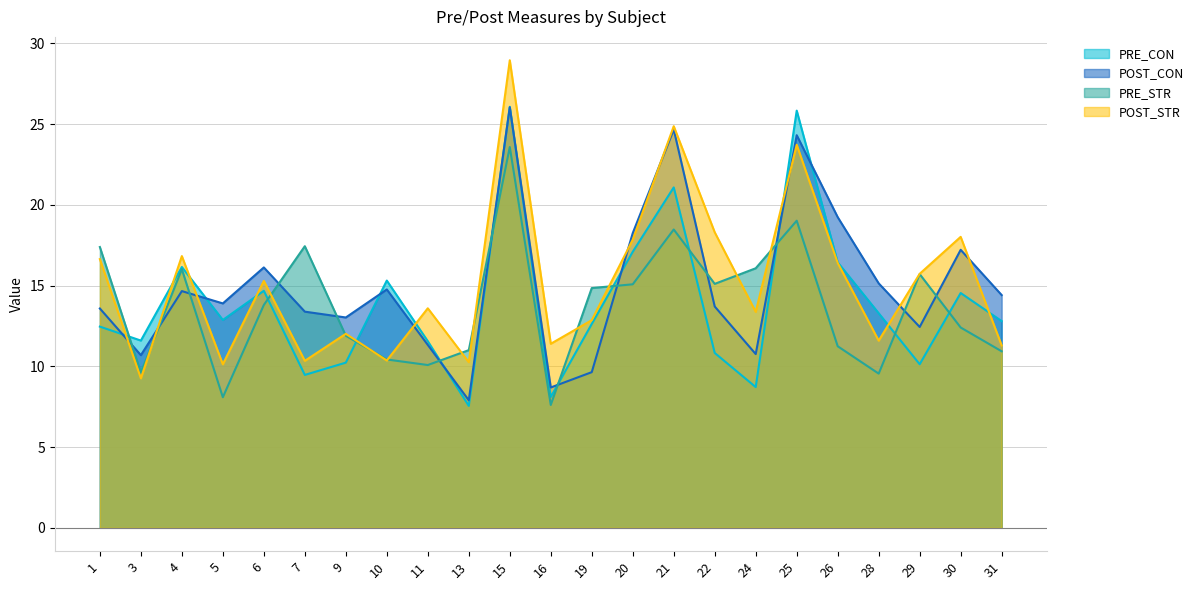

In POST_CON, how many points are lower than both neighbors (excluding endpoints)?

7